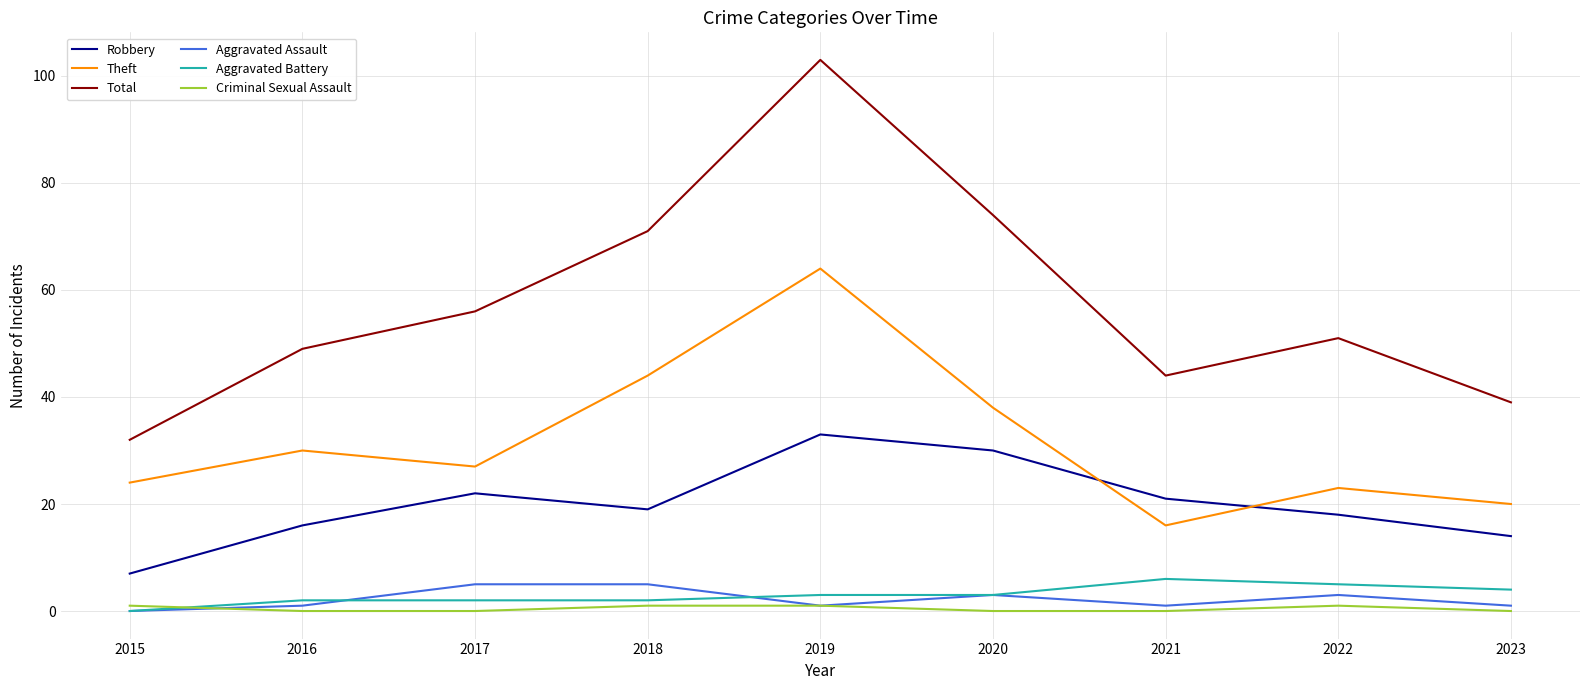

At which label does Robbery reach its peak?

2019